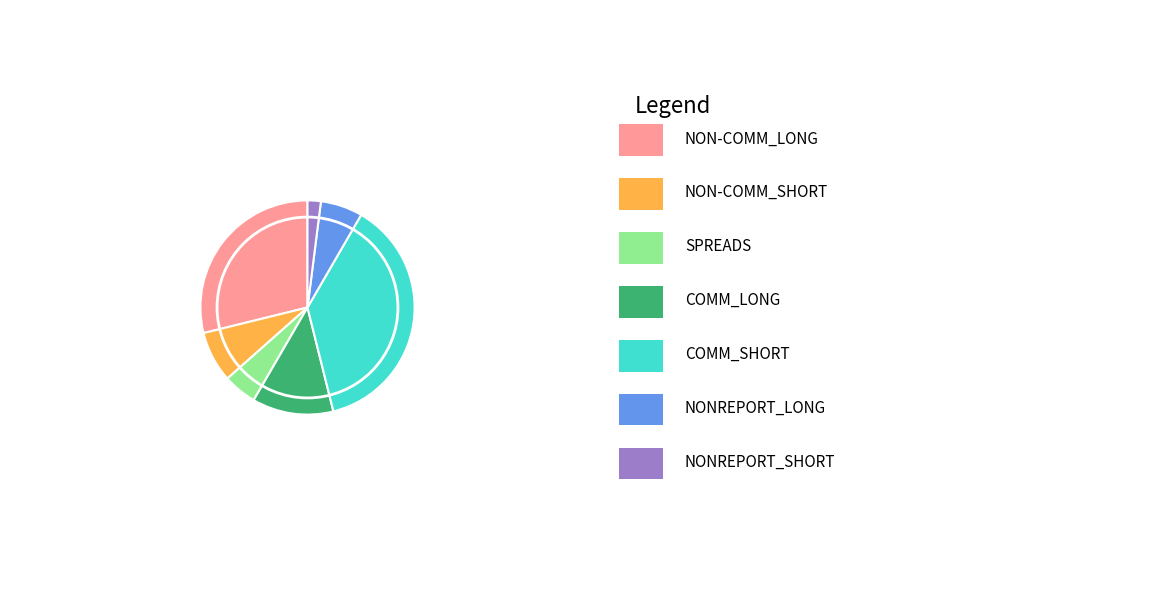

How many slices are in this pie chart?

7